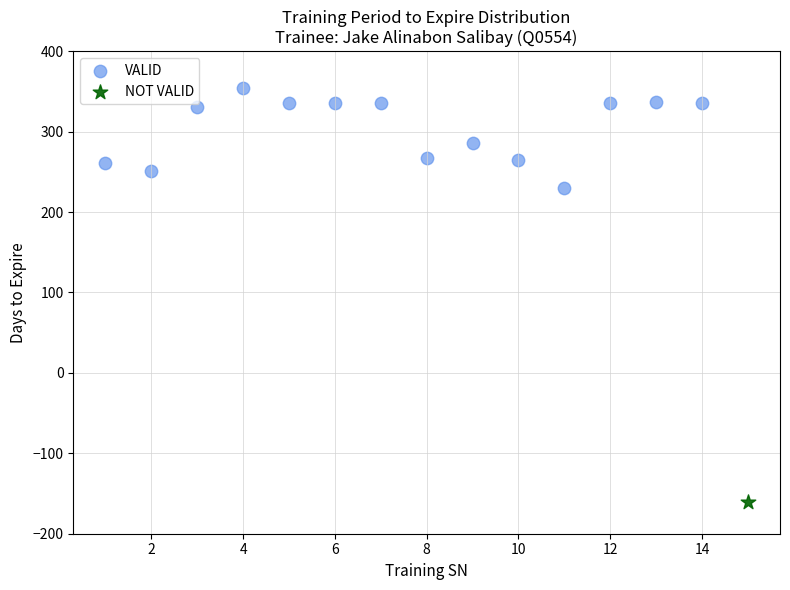

What are all the series names shown in the legend?

VALID, NOT VALID